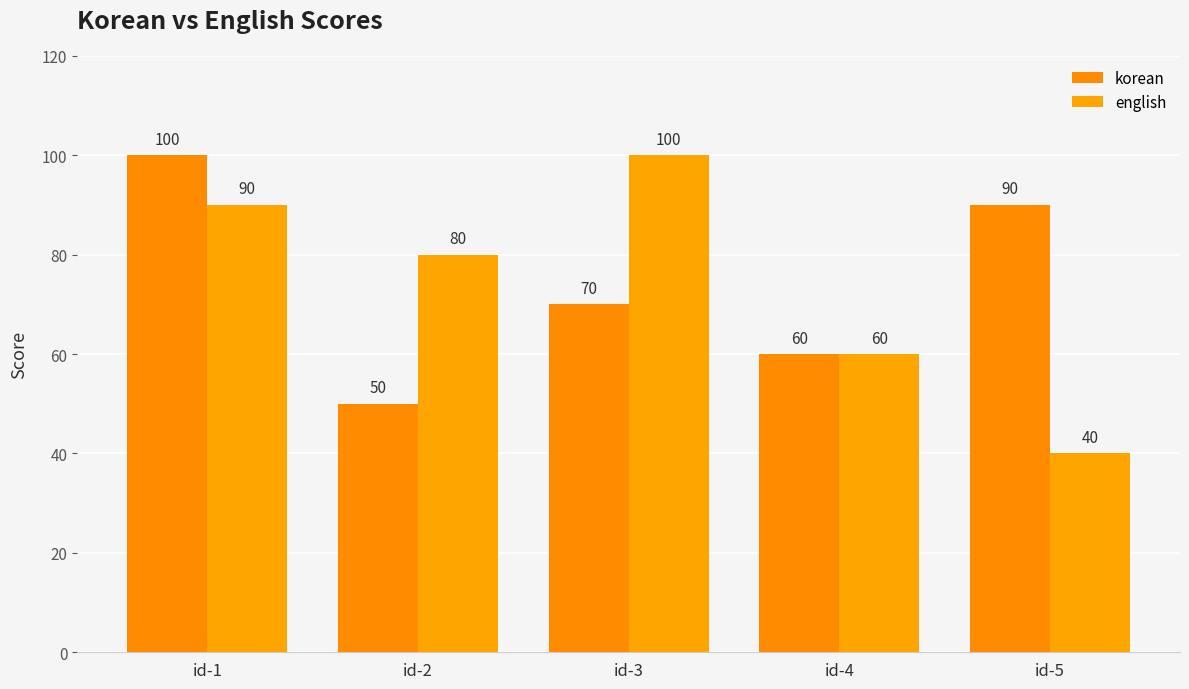

List the labels in order of english value, smallest first.

id-5, id-4, id-2, id-1, id-3